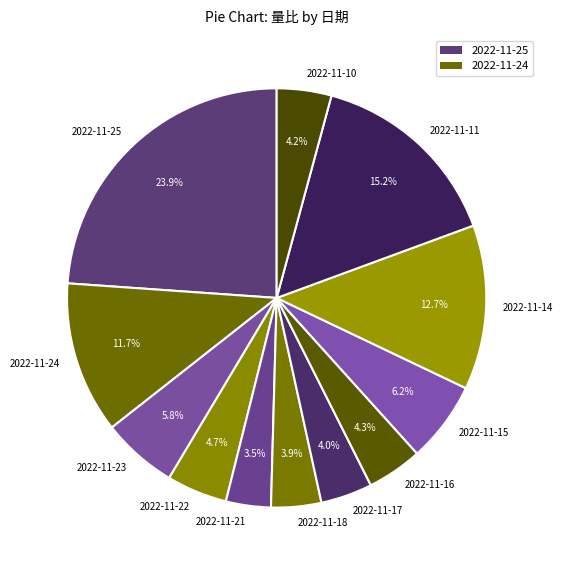

To the nearest percent, what is the combined percentage of 2022-11-14 and 2022-11-21?

16%